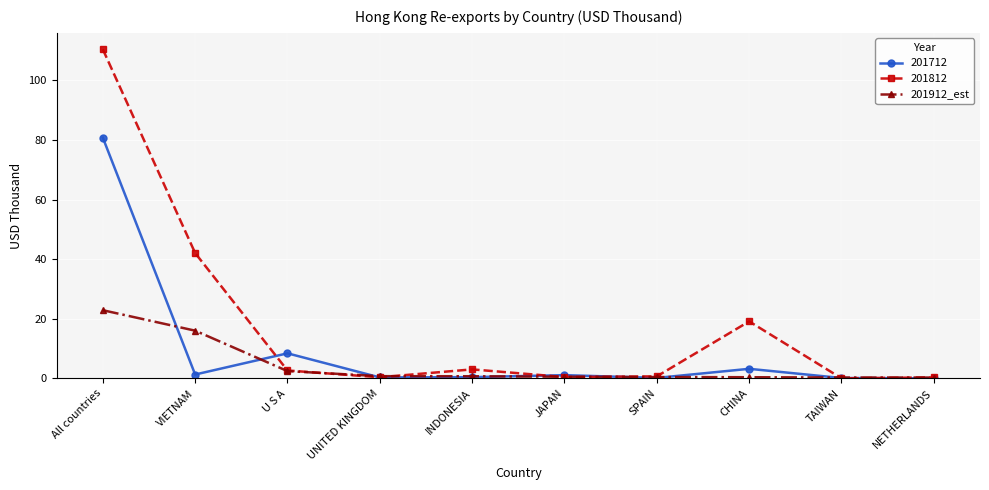

Which label corresponds to the largest value in the chart?

All countries